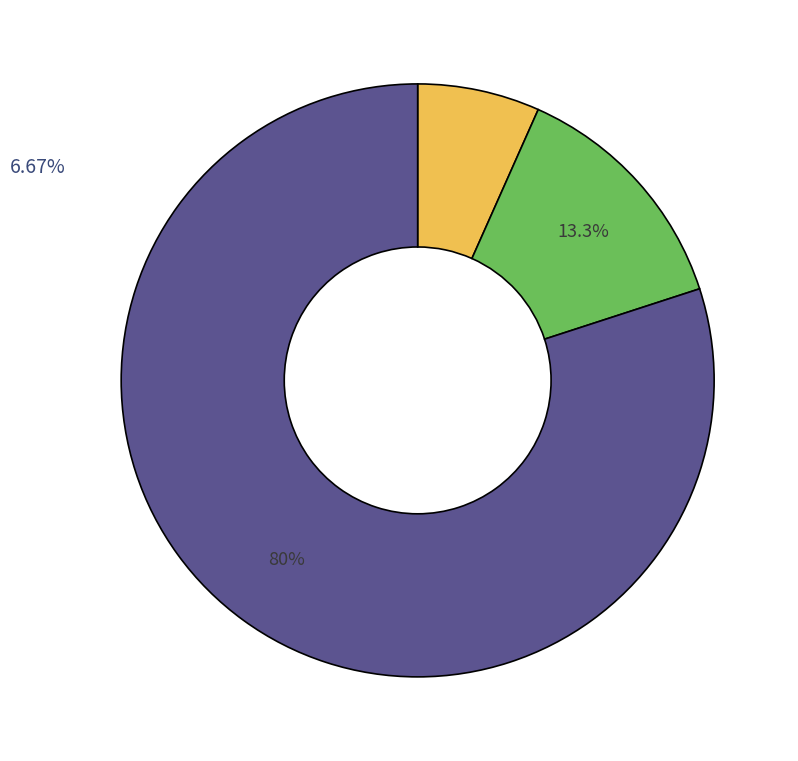

Does any single category account for the majority?

Yes